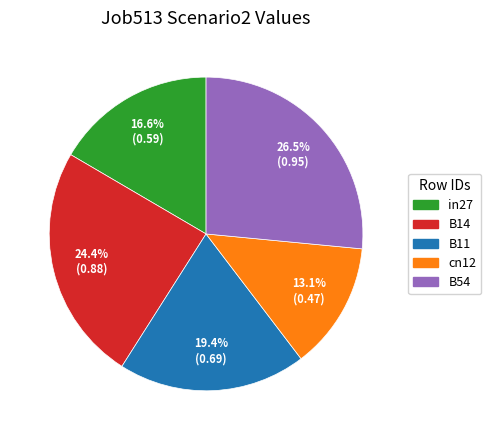

The B14 slice represents 24% of the pie. True or false?

True